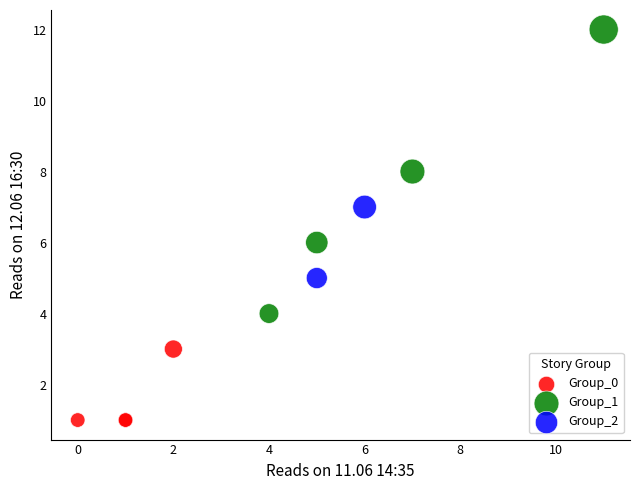

Which series contains the highest Y value?

Group_1